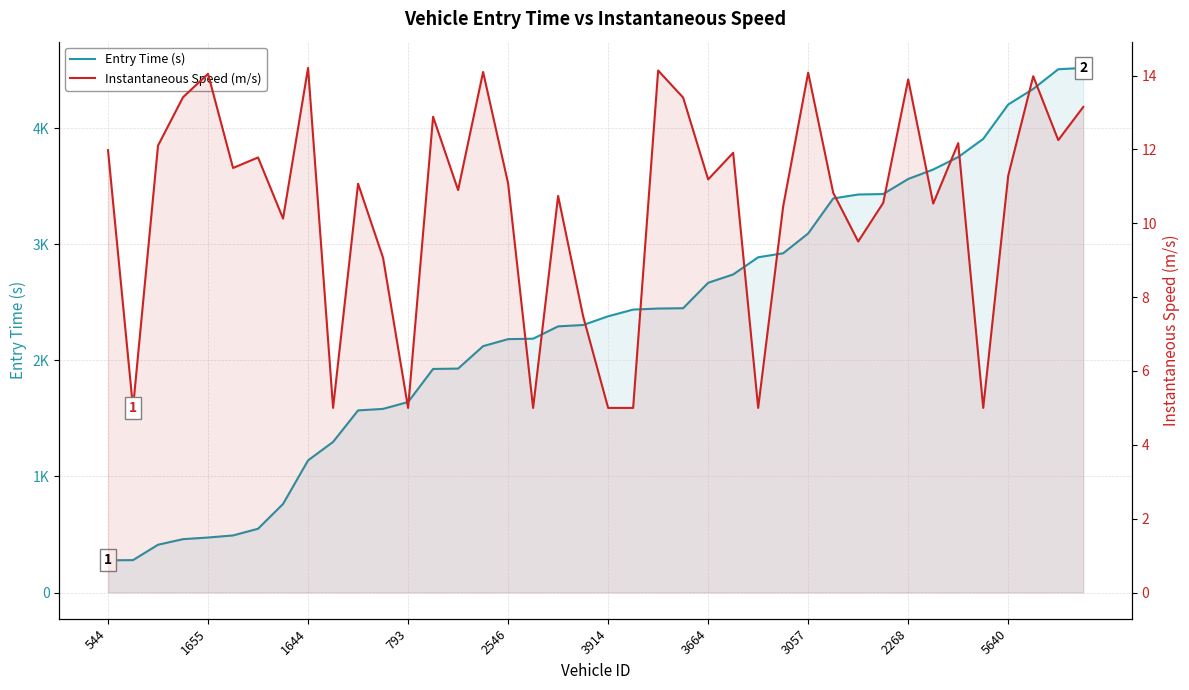

How many data points in Instantaneous Speed (m/s) are above 11?

22